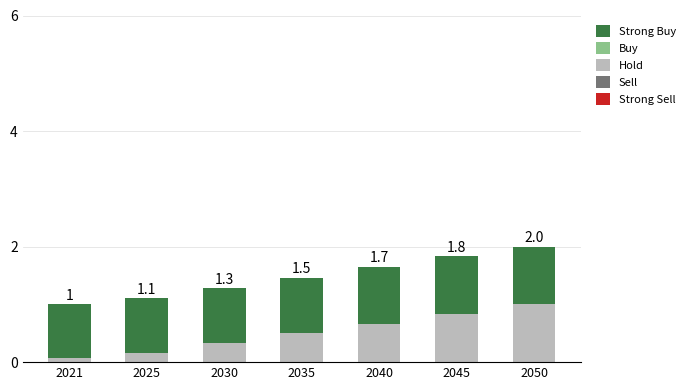

How many bars are there in total?

7